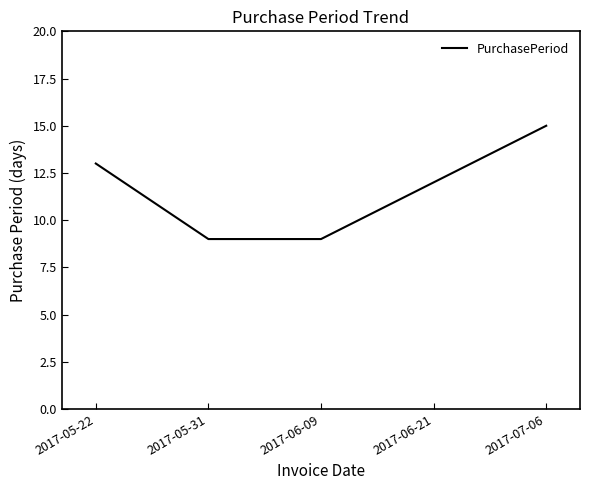

What position from the right is 2017-05-22?

5